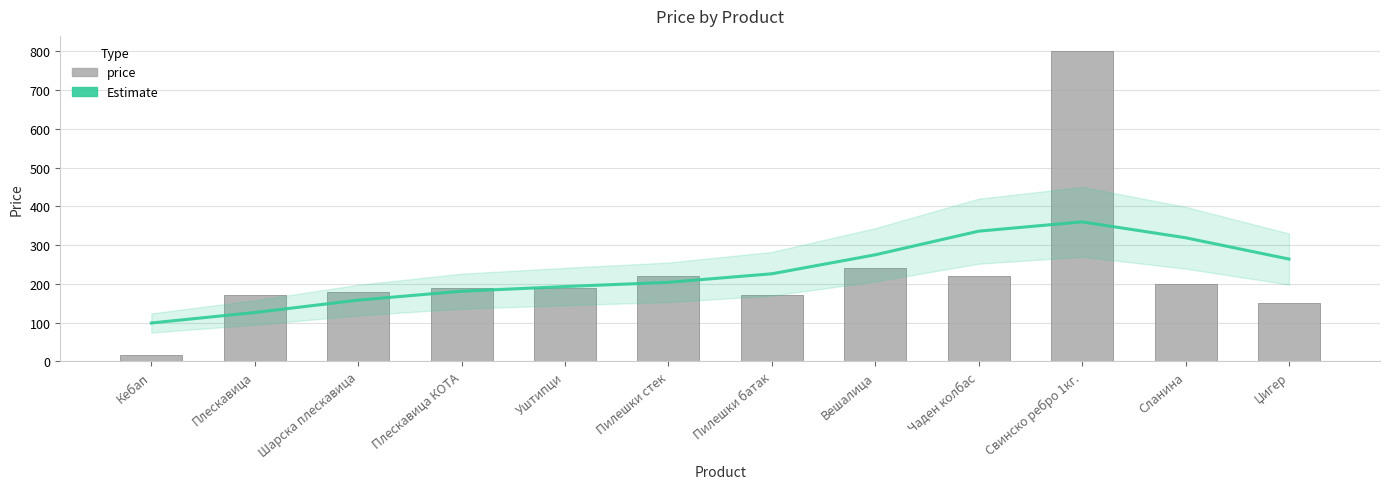

At which label does Estimate reach its minimum?

Кебап